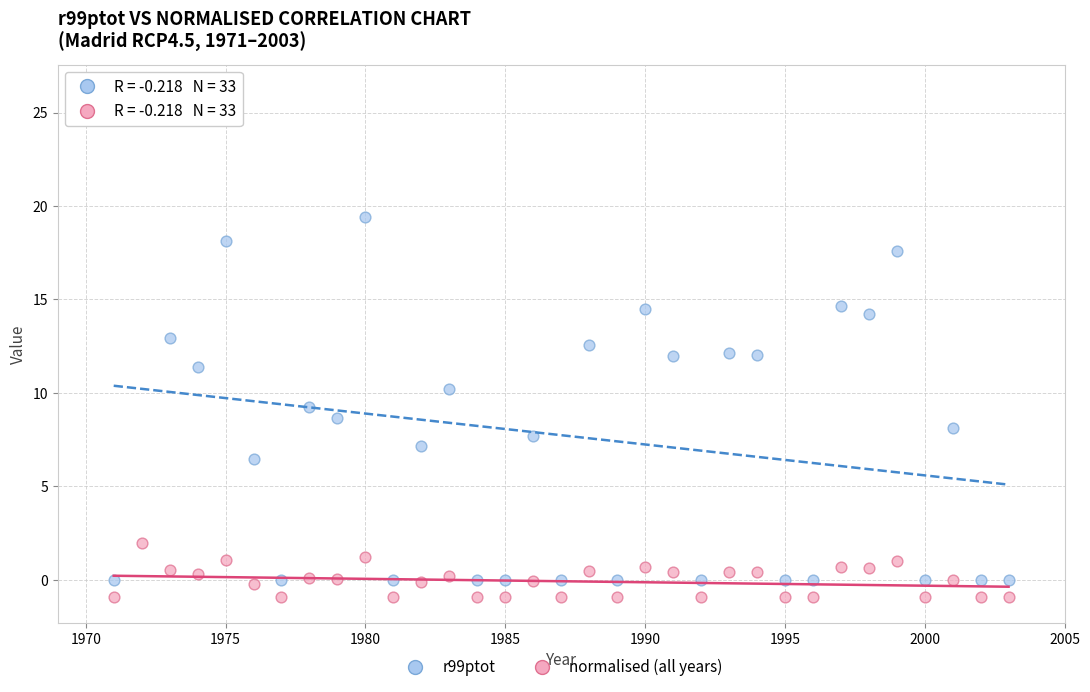

Across all data points, what is the range of Y values (max minus min)?

27.1